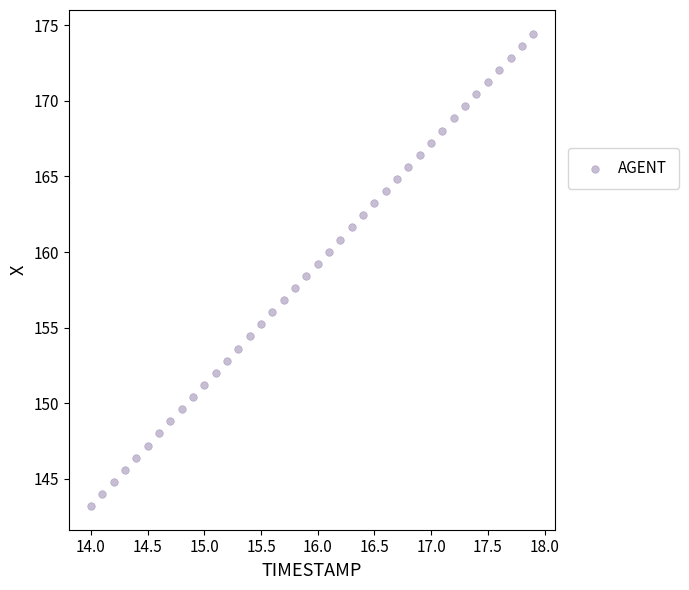

What is the range of X values (max minus min)?

3.9